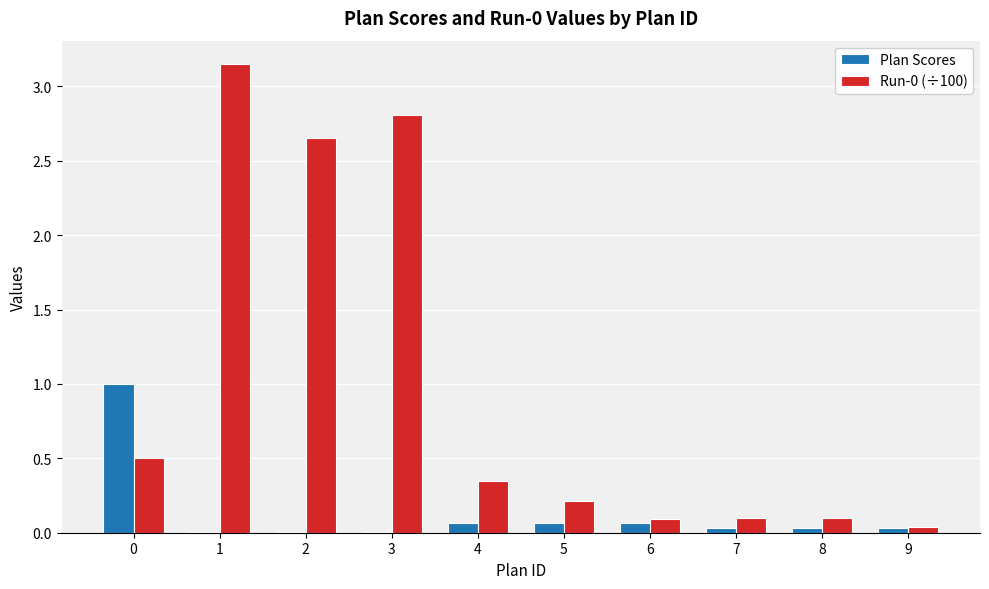

Between 0 and 9, which series saw the biggest shift?

Plan Scores